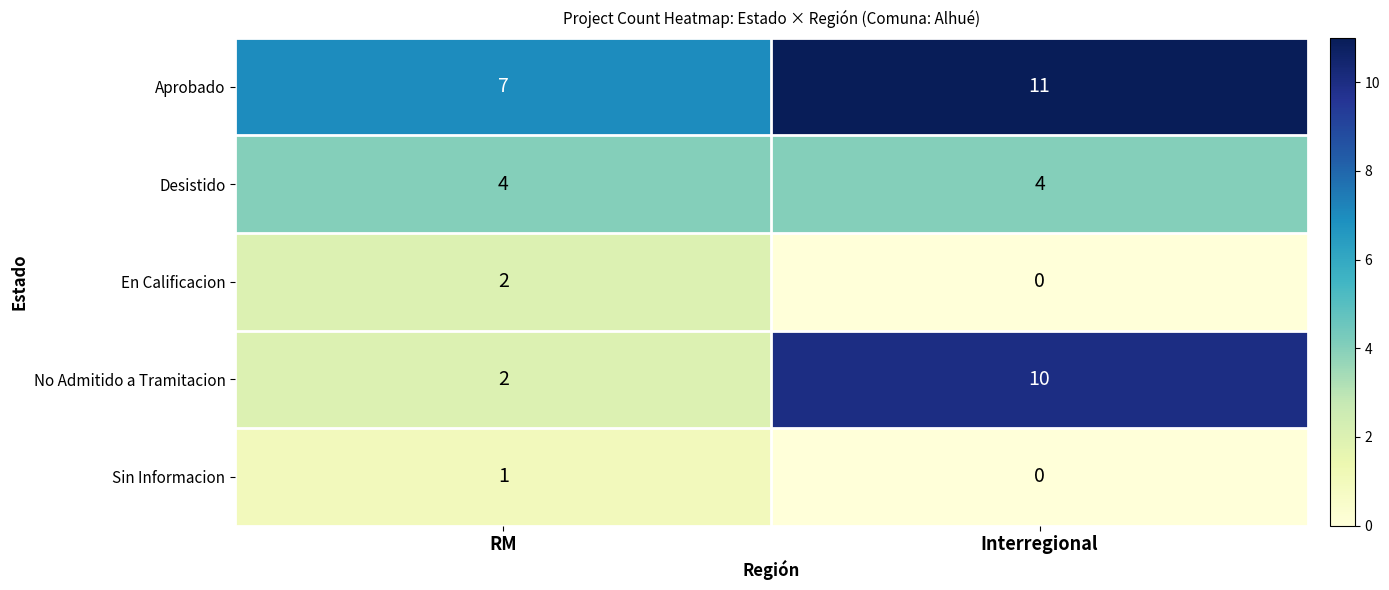

Which series has the largest range (max minus min)?

No Admitido a Tramitacion